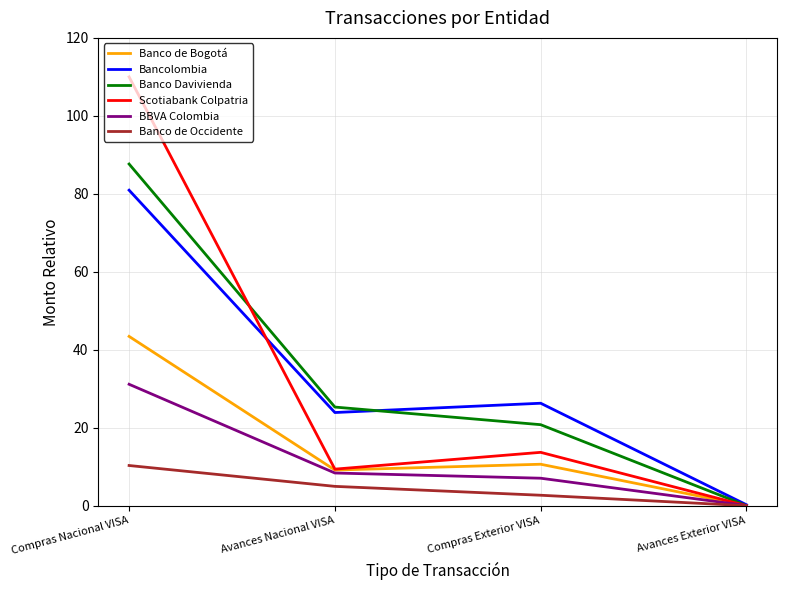

Does the chart display data point markers on the line(s)?

No